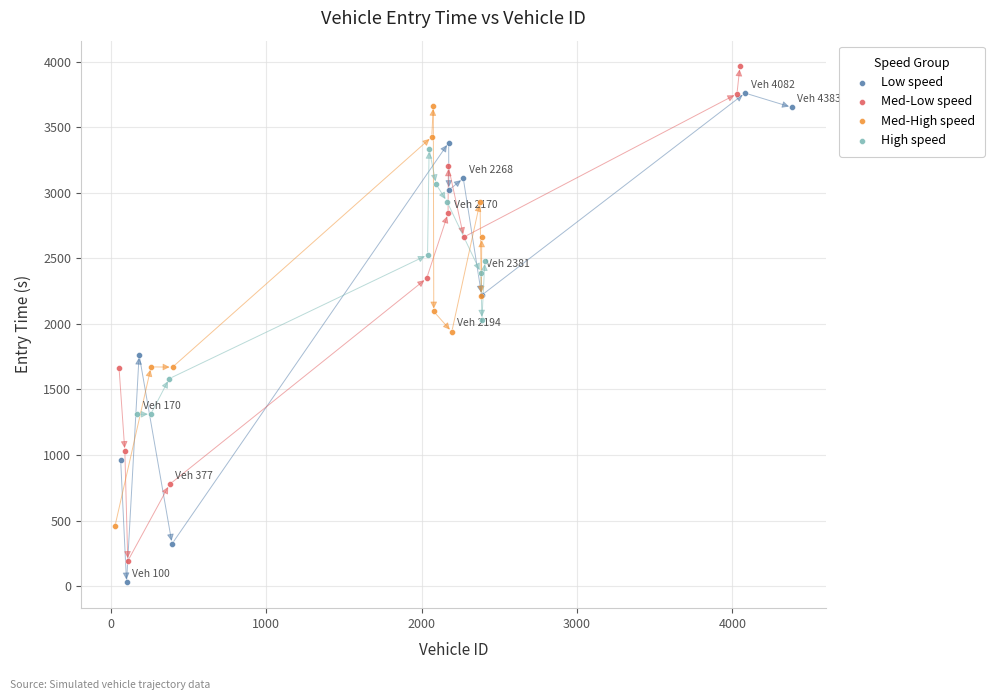

Which series contains the highest Y value?

Med-Low speed